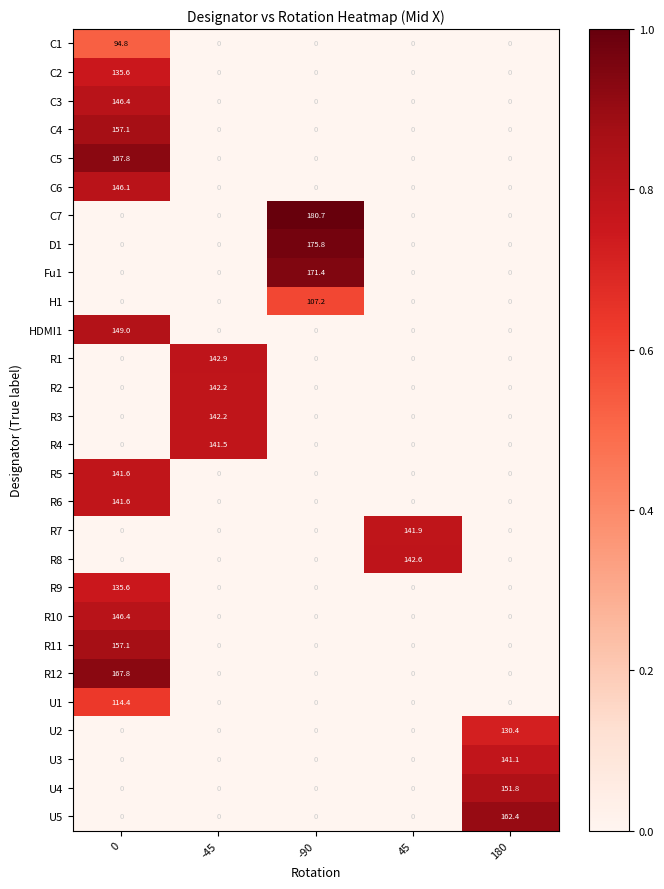

How many data points does each series have?

5